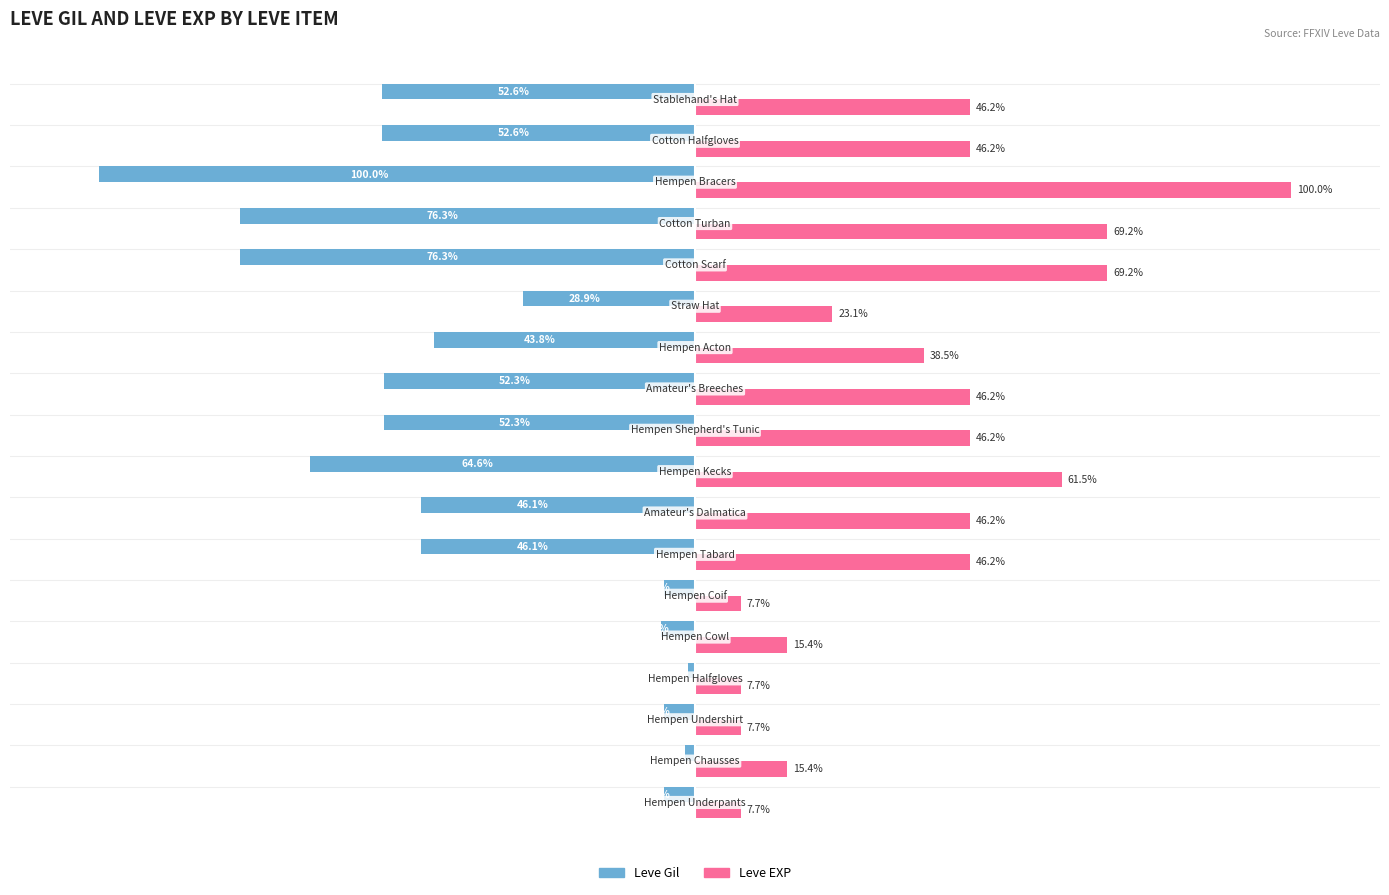

Which series has the widest spread of values?

Leve Gil